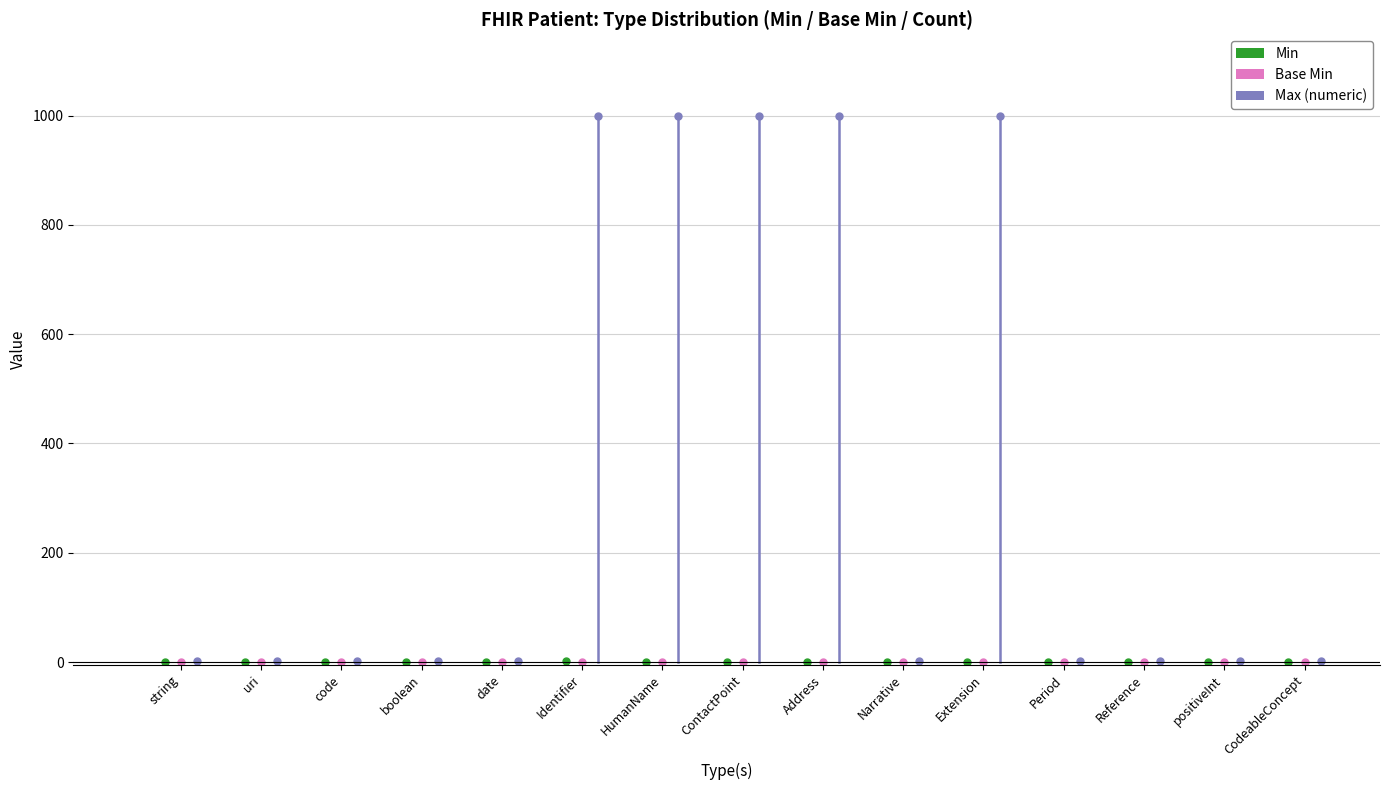

Is it true that Max (numeric) equals 999 at Identifier?

True